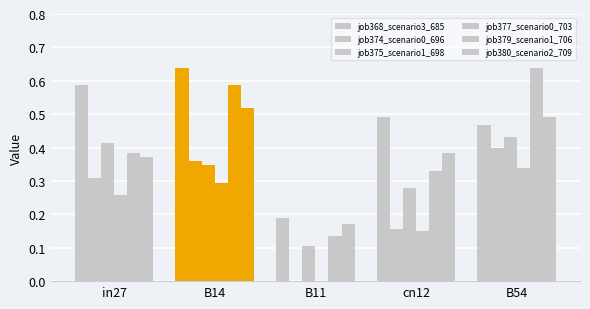

List the labels in order of job368_scenario3_685 value, largest first.

B14, in27, cn12, B54, B11